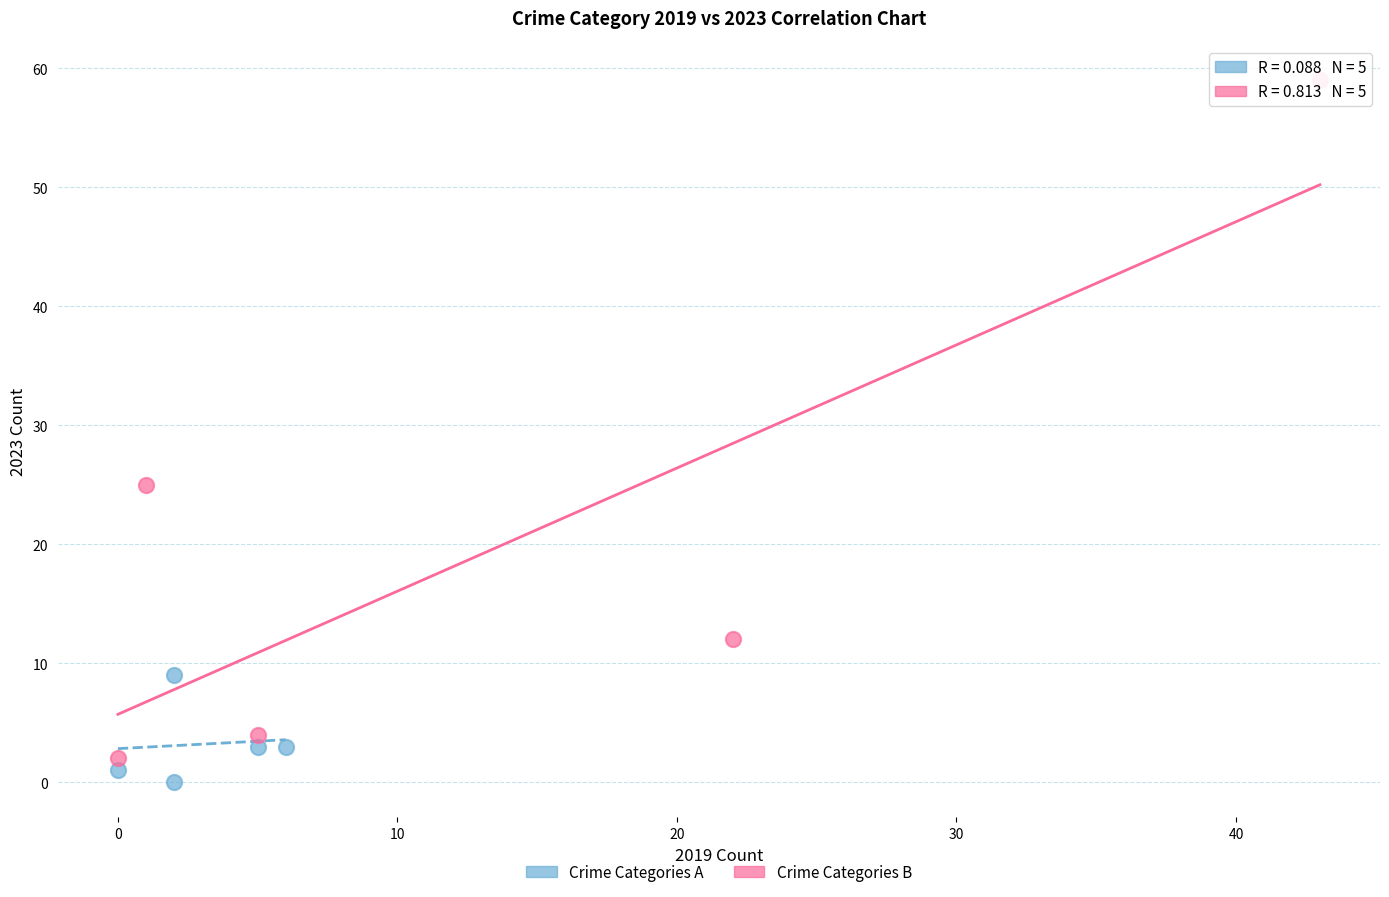

Which series contains the highest Y value?

Crime Categories B